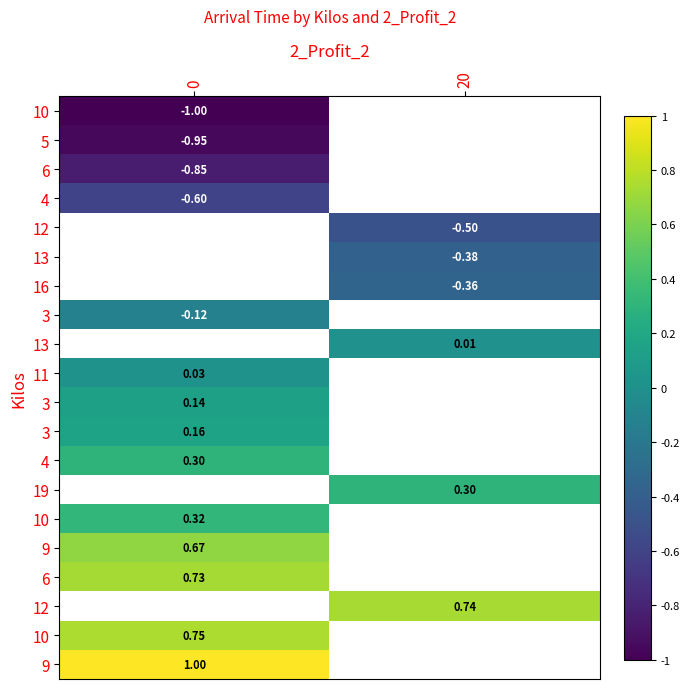

What is the greatest value displayed?

1.0